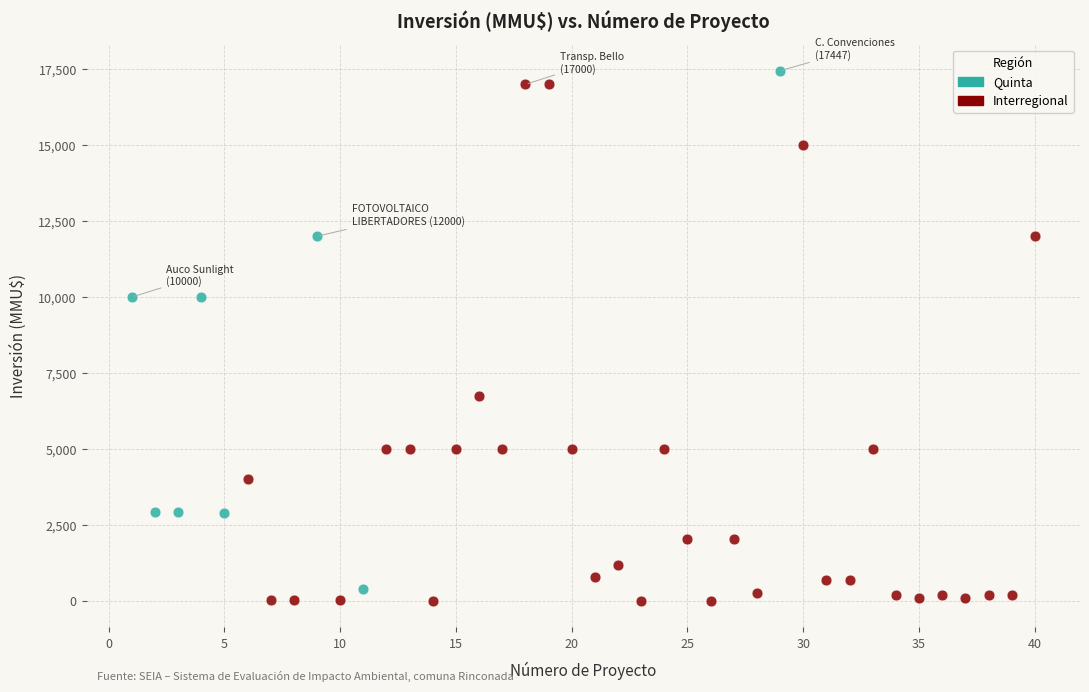

What are all the series names shown in the legend?

Quinta, Interregional